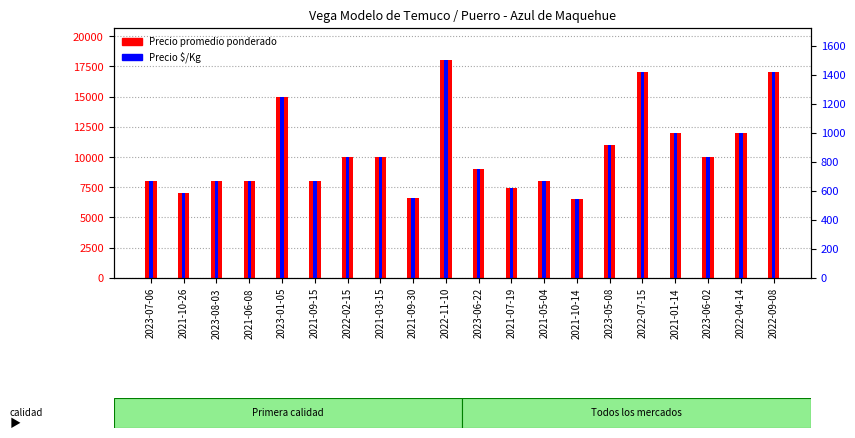

At which label does Precio promedio ponderado reach its peak?

2022-11-10